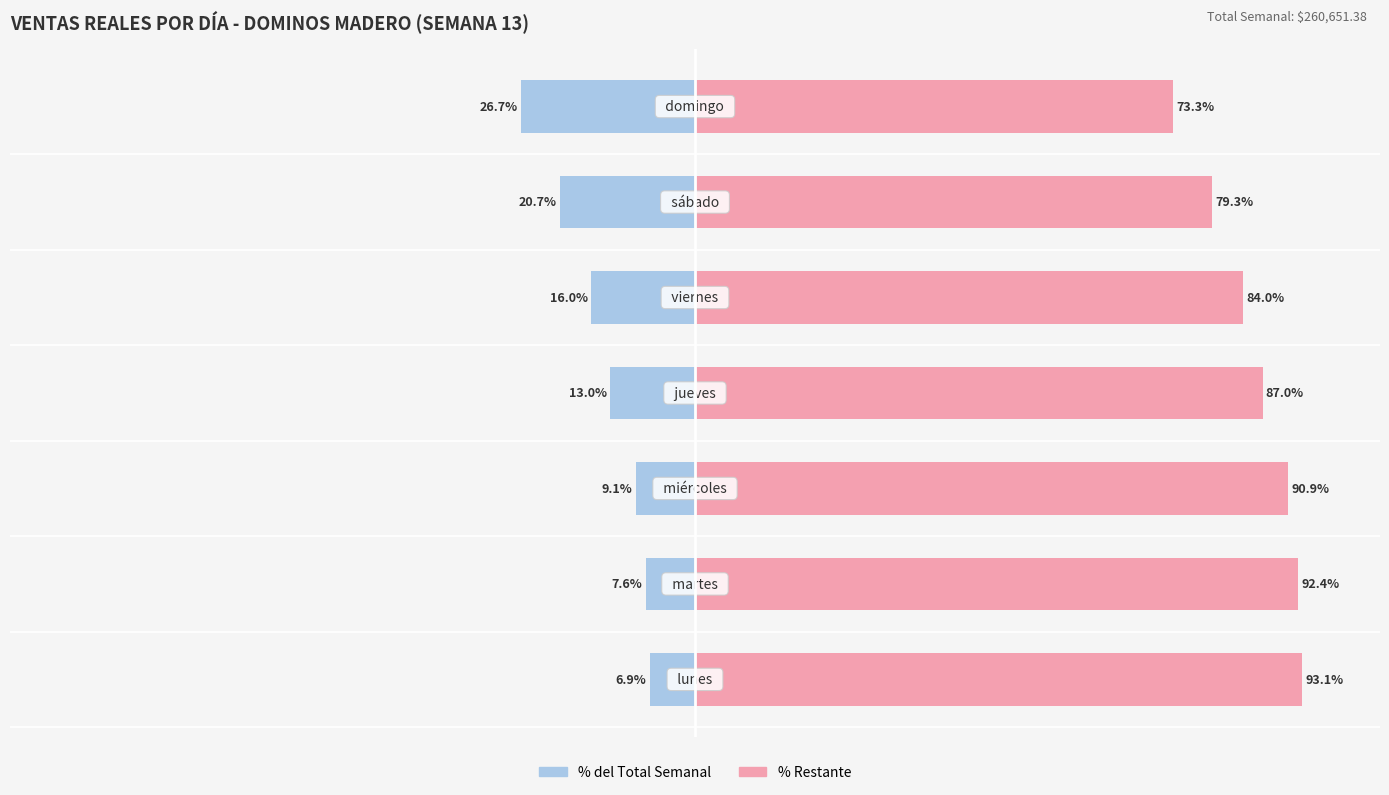

The value of Resto semana at 4 is 39.9. True or false?

False